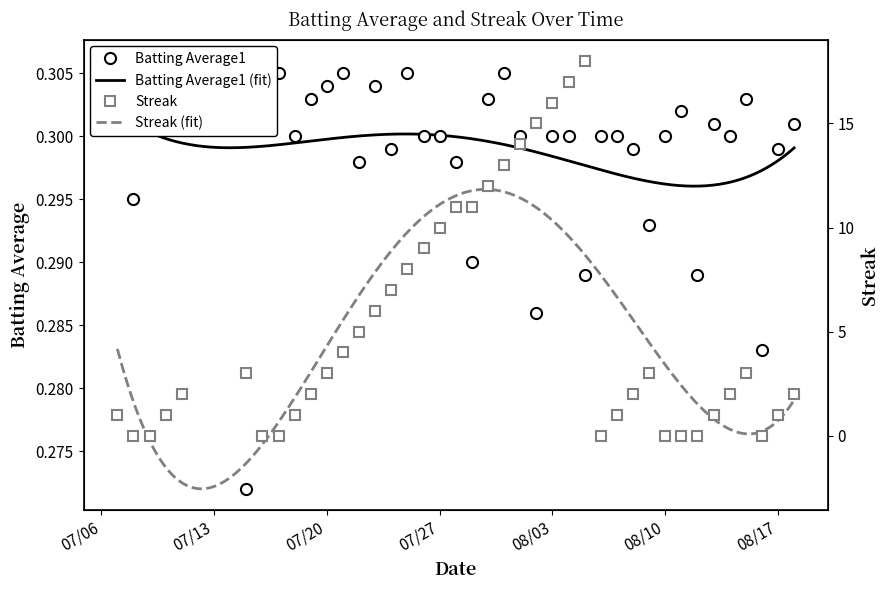

Where is the first local minimum for Batting Average1?

07/13